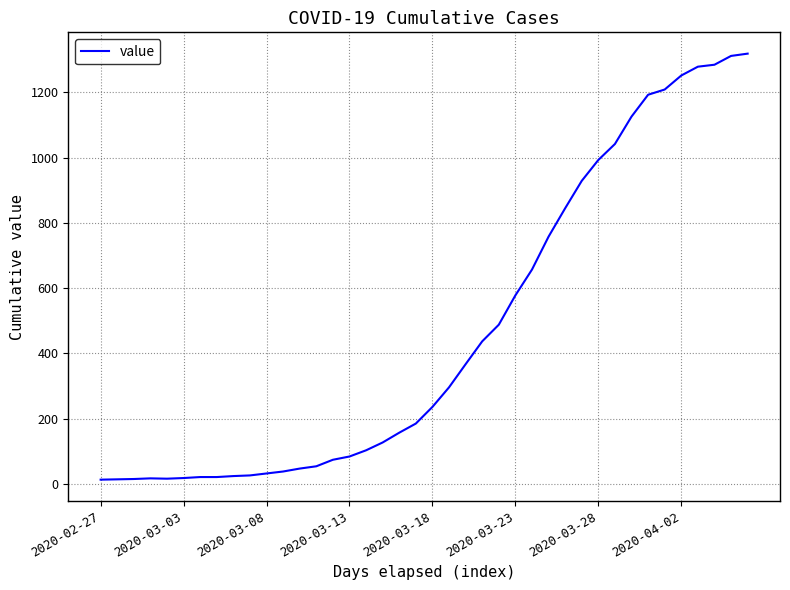

What is the maximum value shown in the chart?

1319